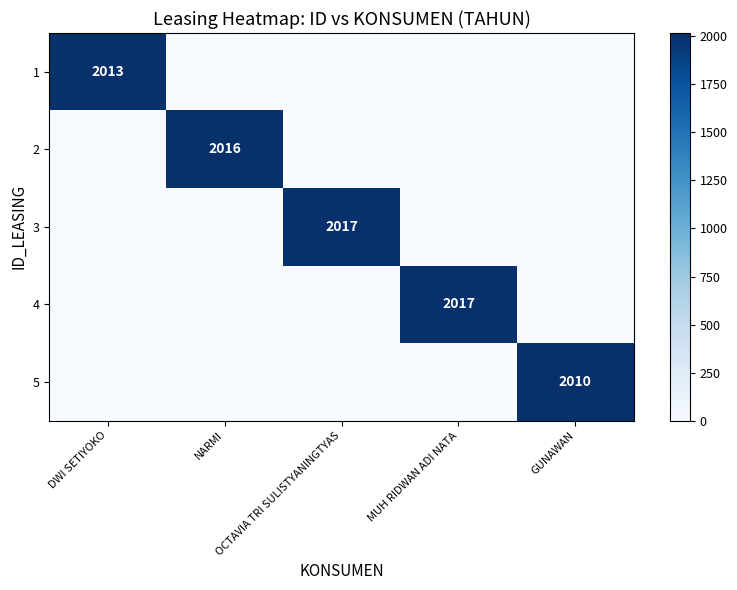

Read the 3 value at OCTAVIA TRI SULISTYANINGTYAS.

2017